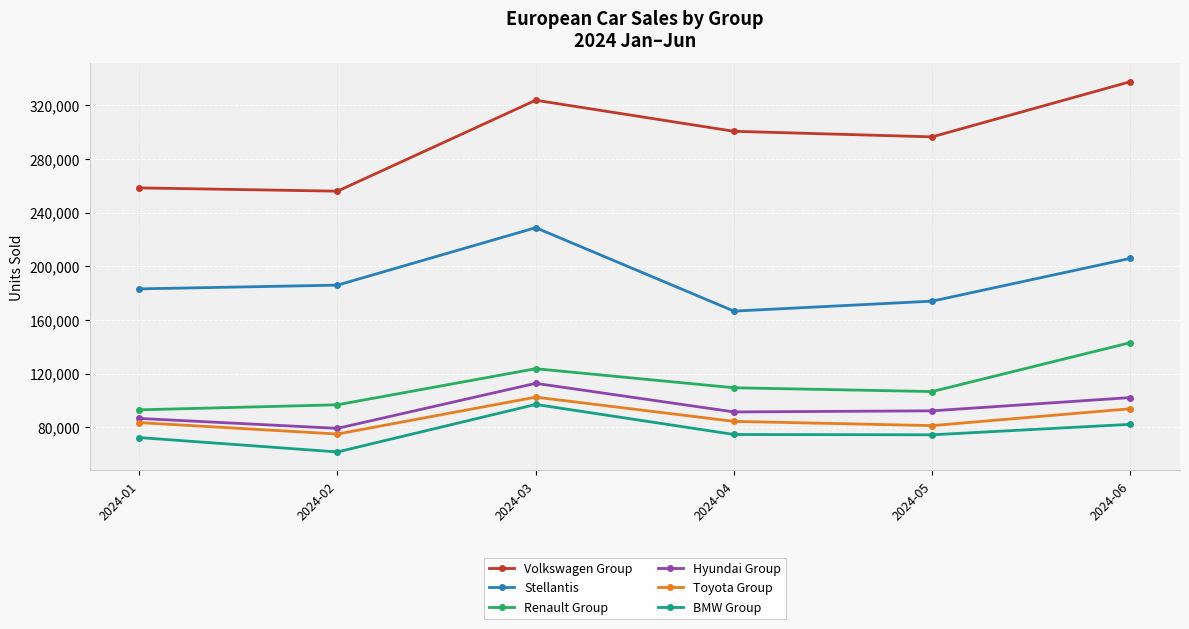

Is it true that Renault Group equals 92935 at 2024-01?

True